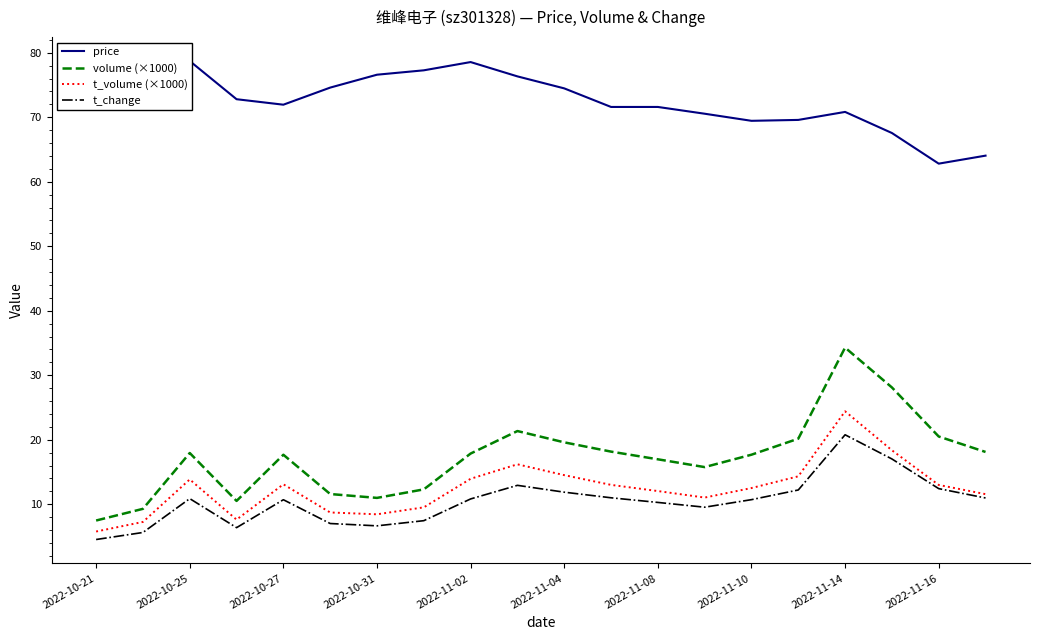

What is the minimum value for t_volume (×1000)?

5.8